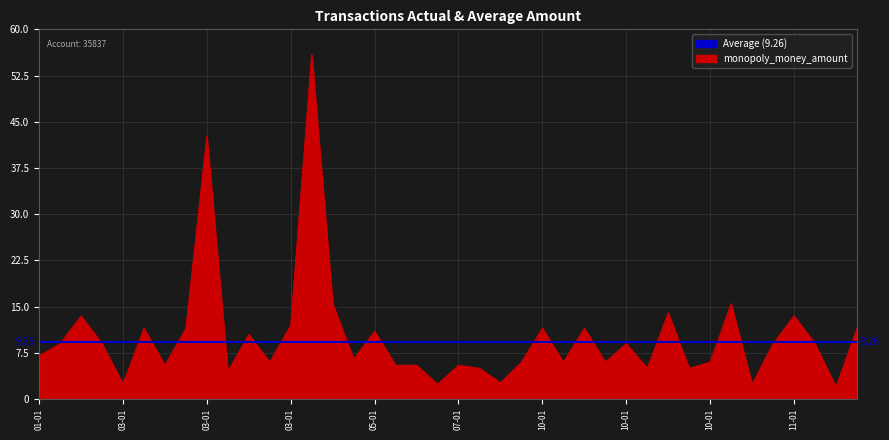

What is the difference between the values at 2025-10-01 and 2025-01-01?

1.0